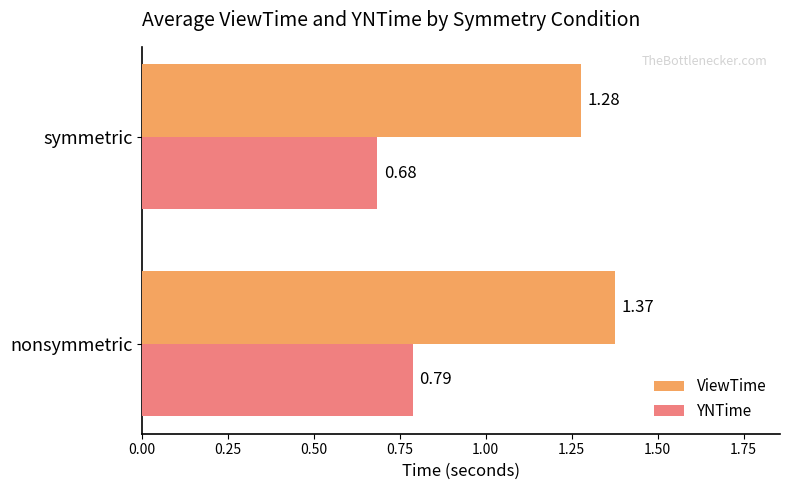

Count the YNTime values in the range 0 to 1.

2